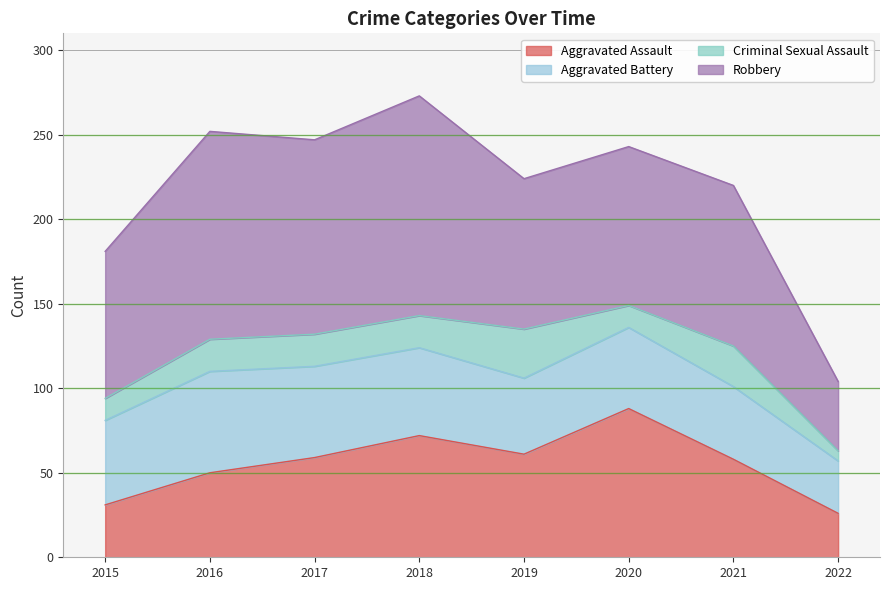

At which label is Aggravated Assault closest to 57?

2021